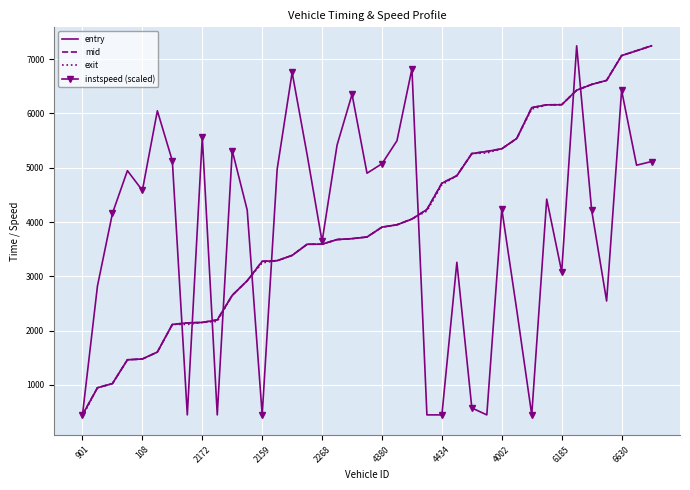

What is the maximum value for entry?

7244.7